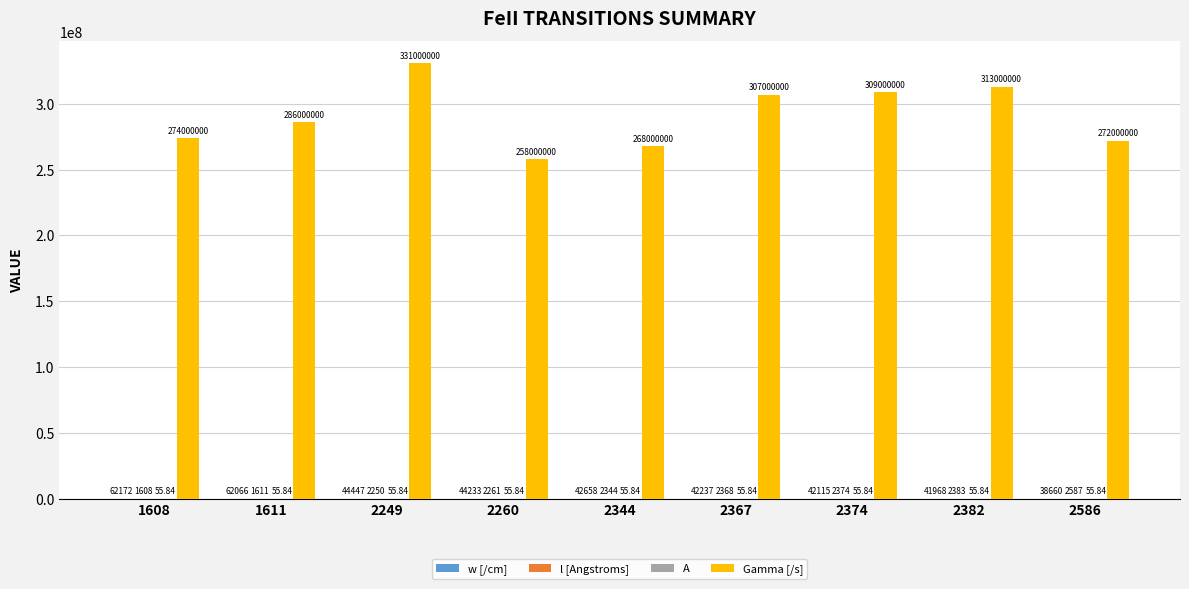

What is the sum of the Gamma [/s] values at 2249 and 2344?

599000000.0